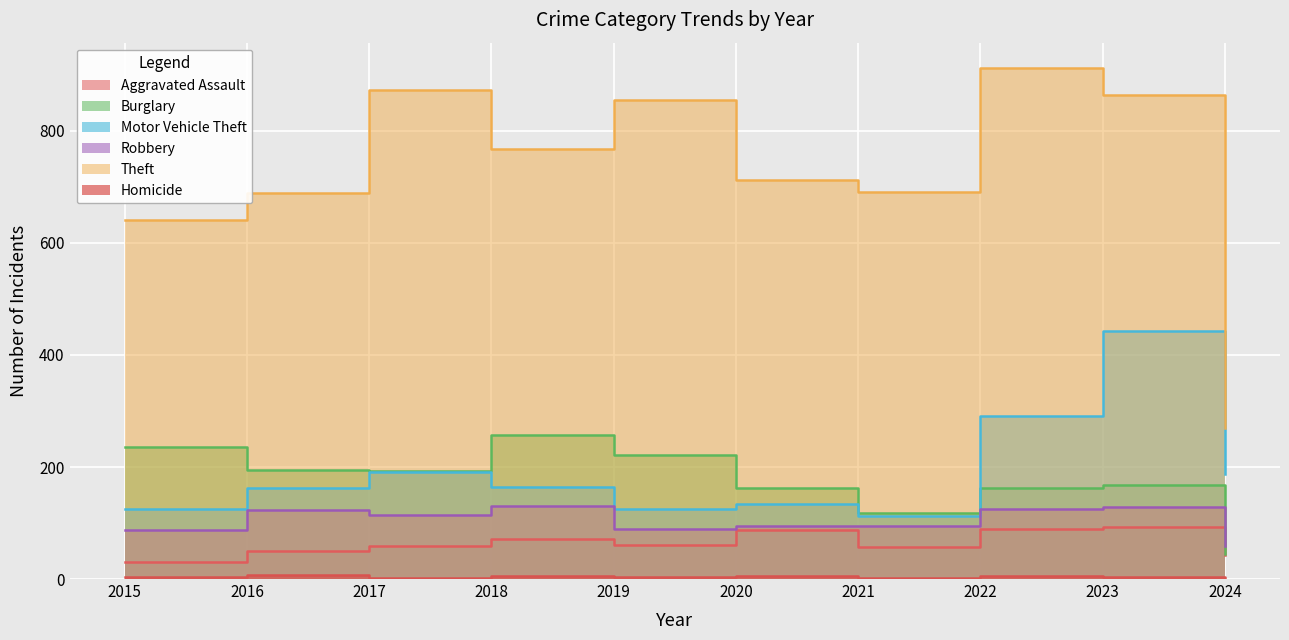

Which has a higher value, 2015 or 2018?

2018